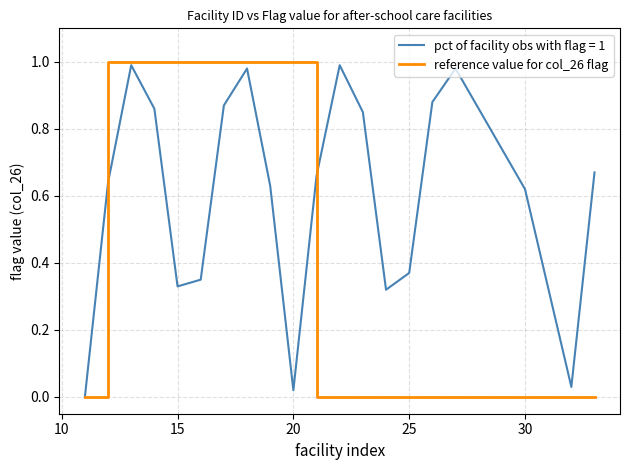

Which series has the largest total across all categories?

pct of facility obs with flag = 1